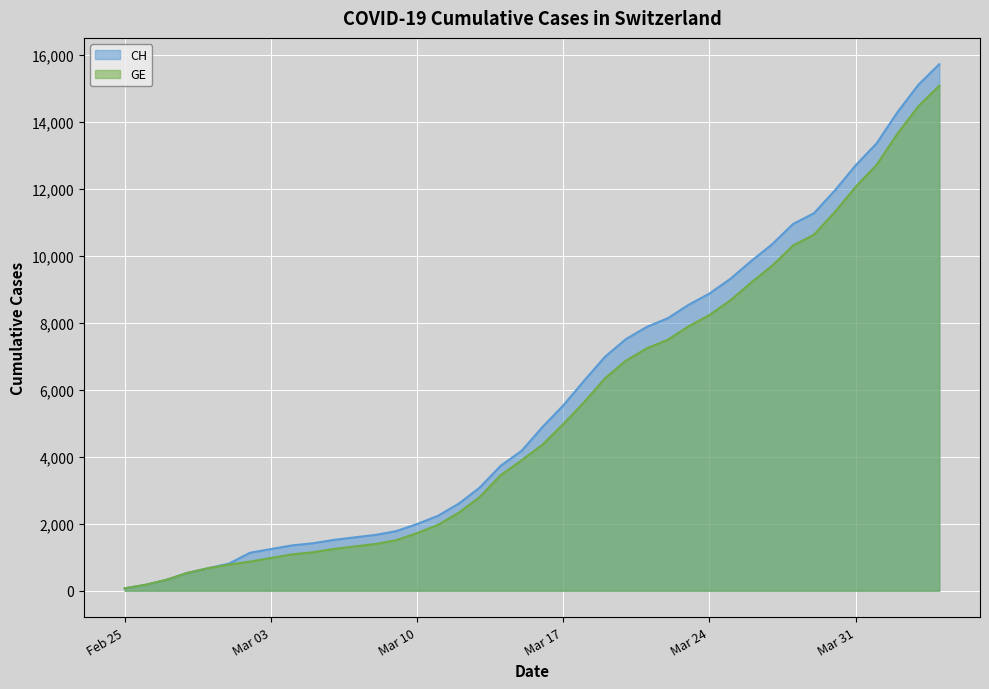

List the series in order of their overall mean, lowest first.

GE, CH